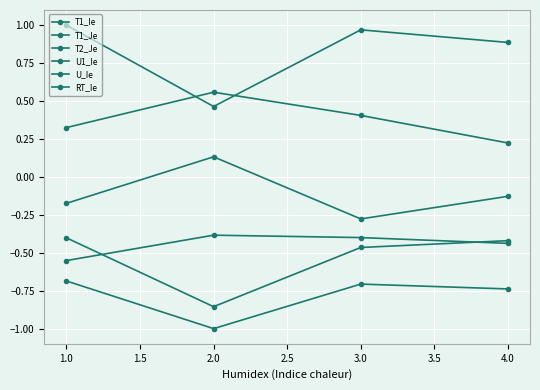

How many lines are shown in the chart?

6